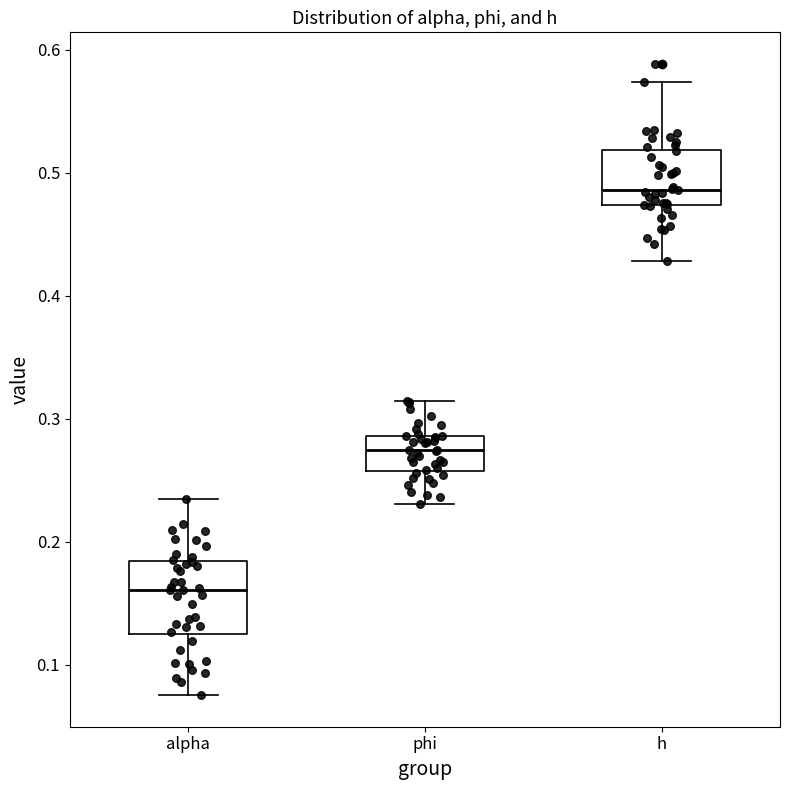

Where is the lower edge of the box for phi on the y-axis? The values are not printed on the chart, so give them approximately, as read against the axis.

0.26